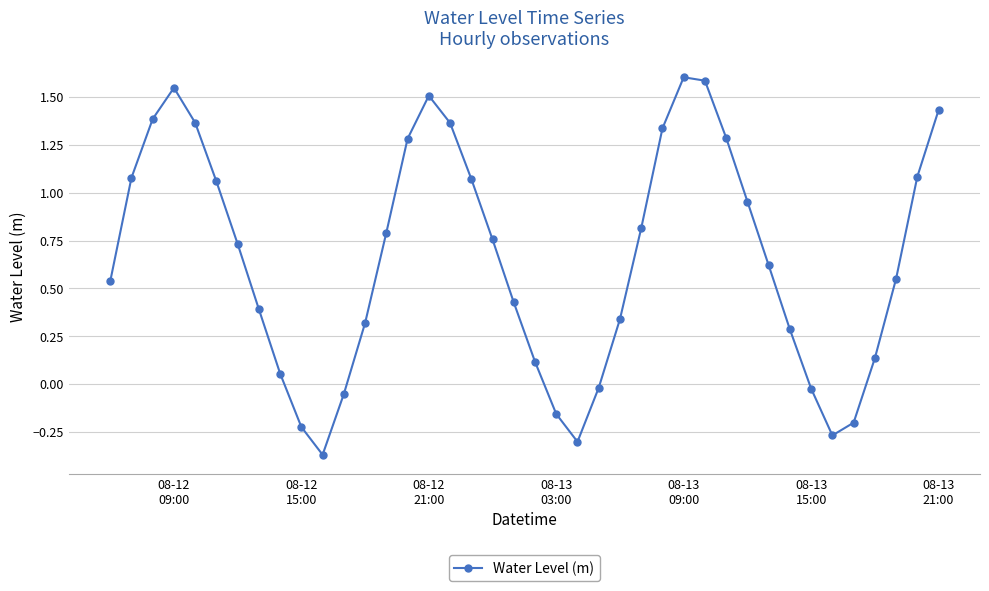

How many values exceed 0?

31